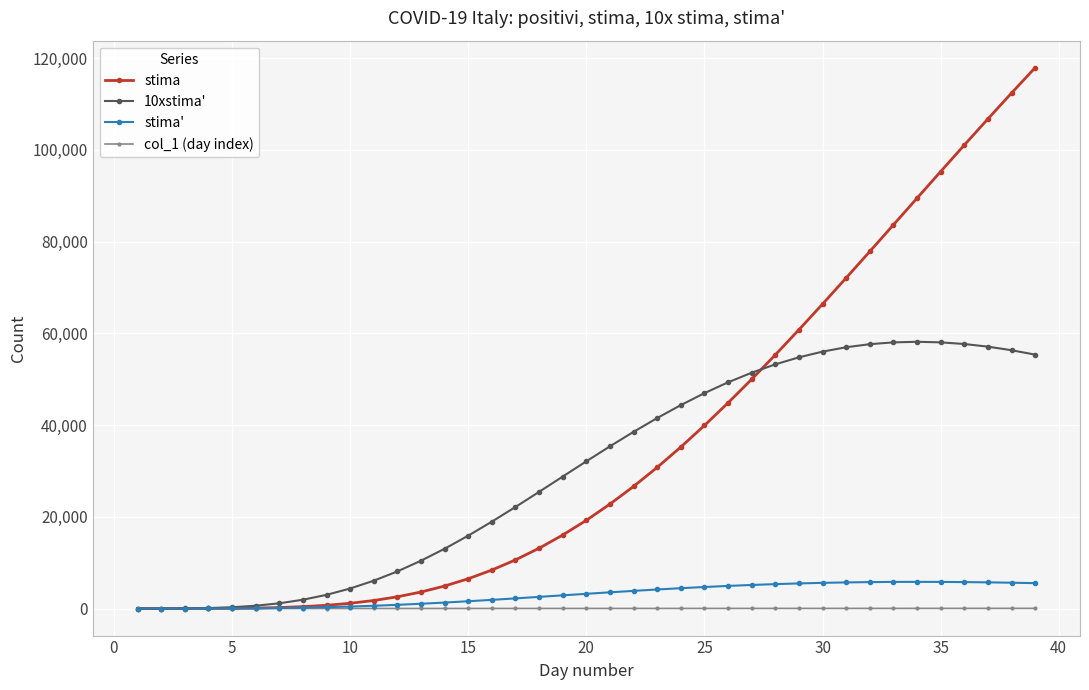

What is the value of the stima point at the 29th from the left?

60792.8